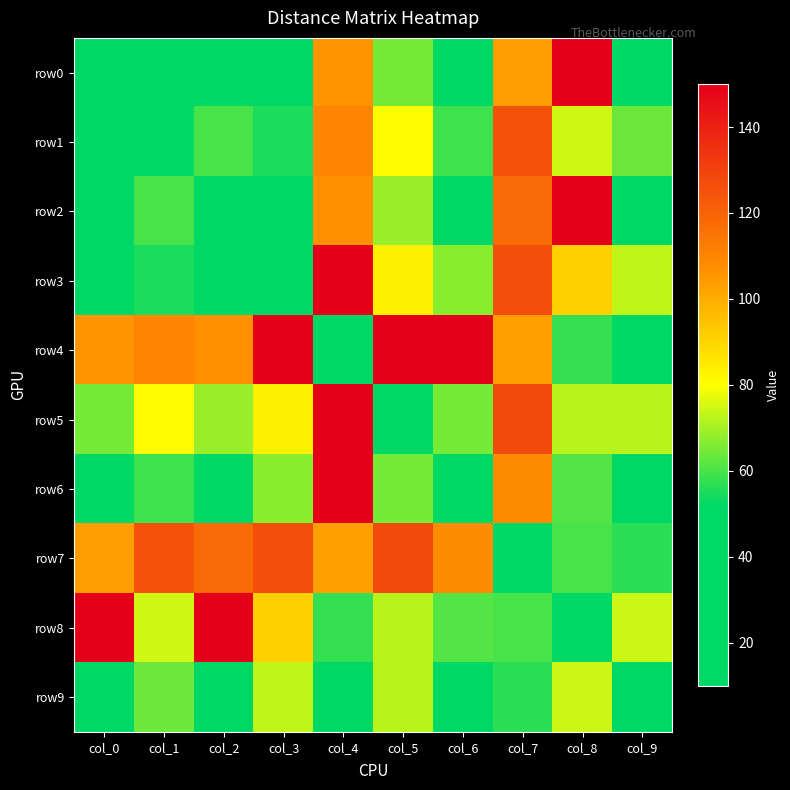

Which label corresponds to the smallest value in the chart?

col_0